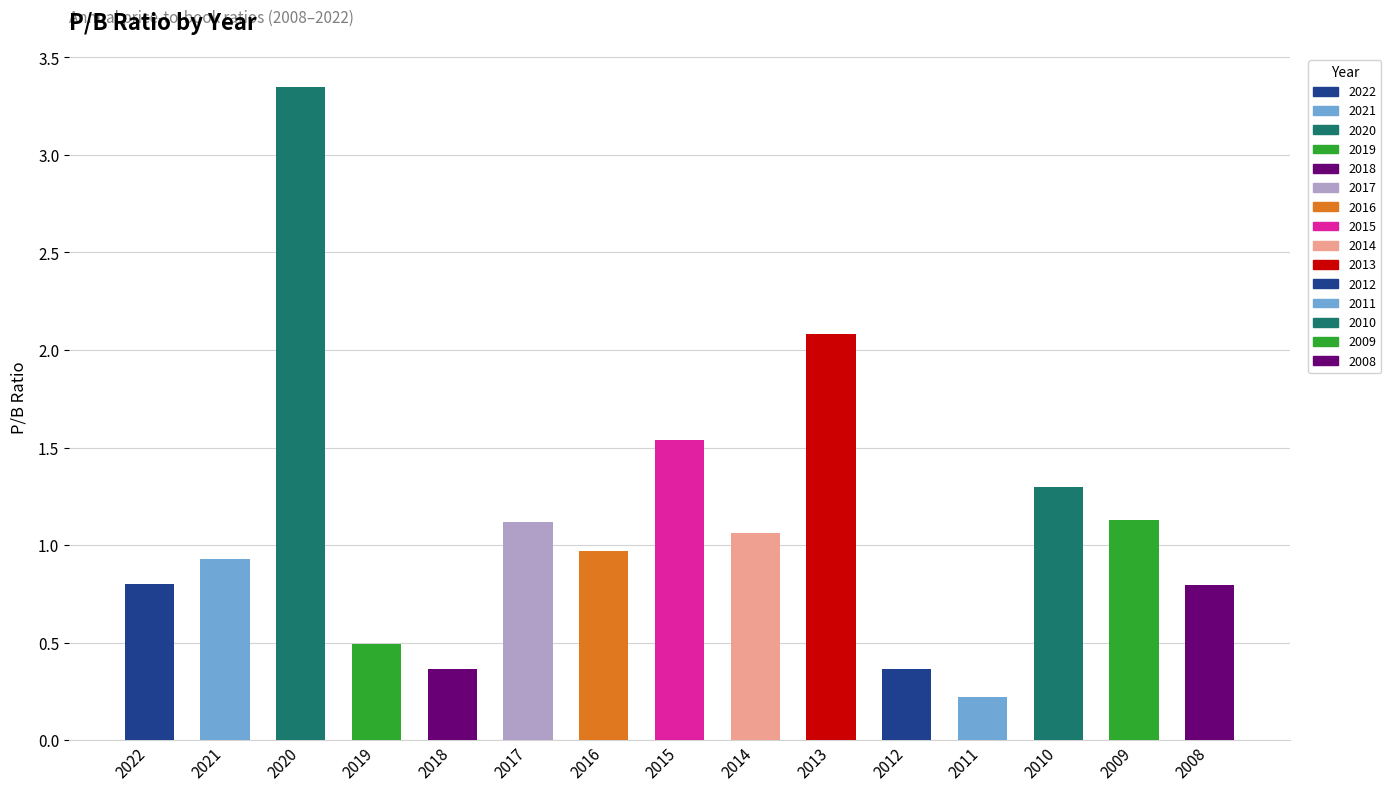

Reading right to left, transcribe all the data shown in this chart.

2008=0.8	2009=1.1	2010=1.3	2011=0.2	2012=0.4	2013=2.1	2014=1.1	2015=1.5	2016=1.0	2017=1.1	2018=0.4	2019=0.5	2020=3.4	2021=0.9	2022=0.8